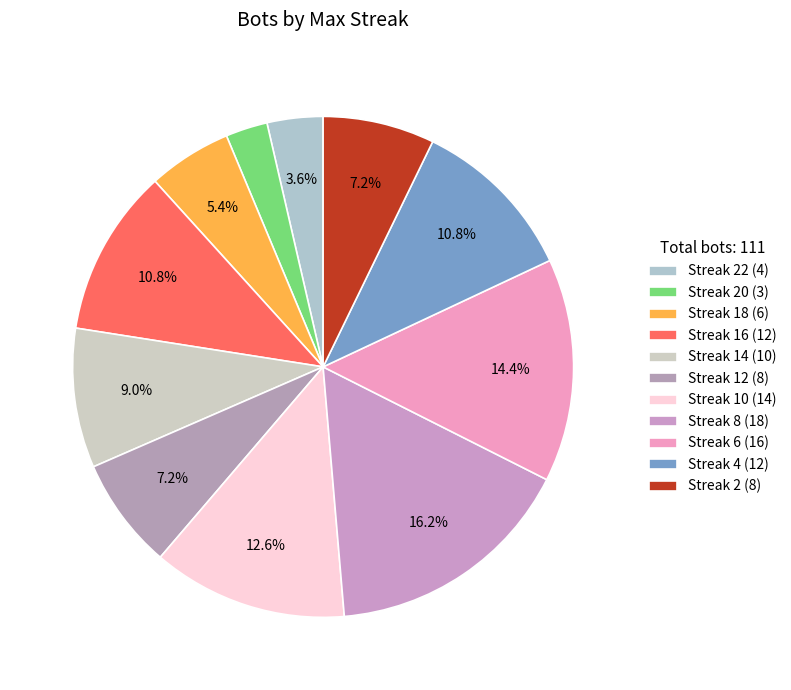

Count the number of slices in the pie.

11